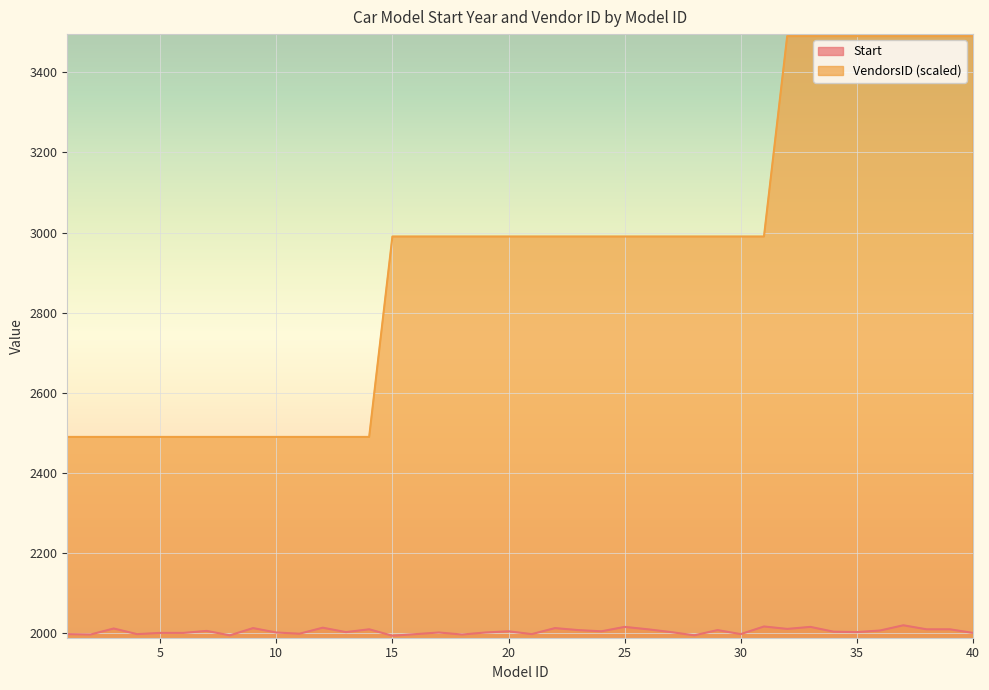

How many distinct data groups are displayed?

2